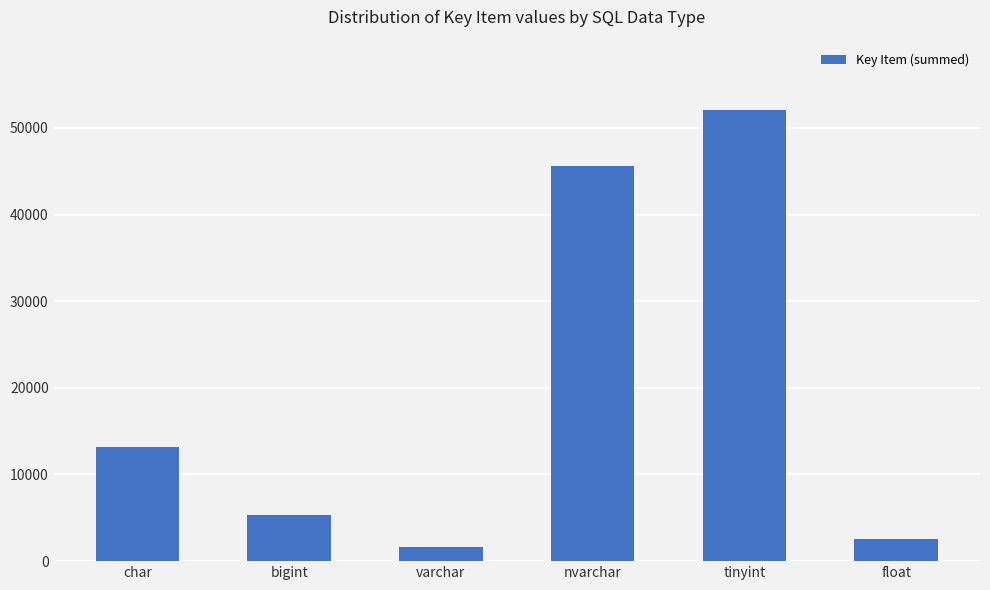

What is the change in value from bigint to float?

-2814